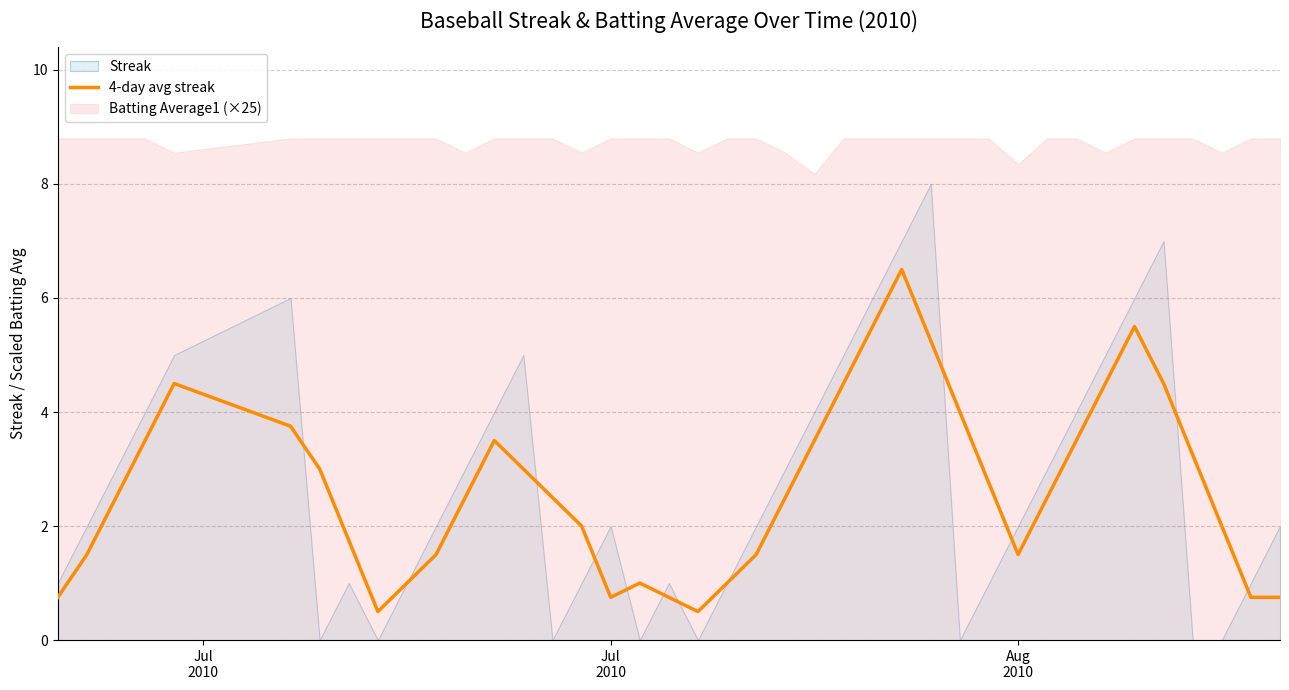

What is the highest value of the 4-day avg streak series?

6.5